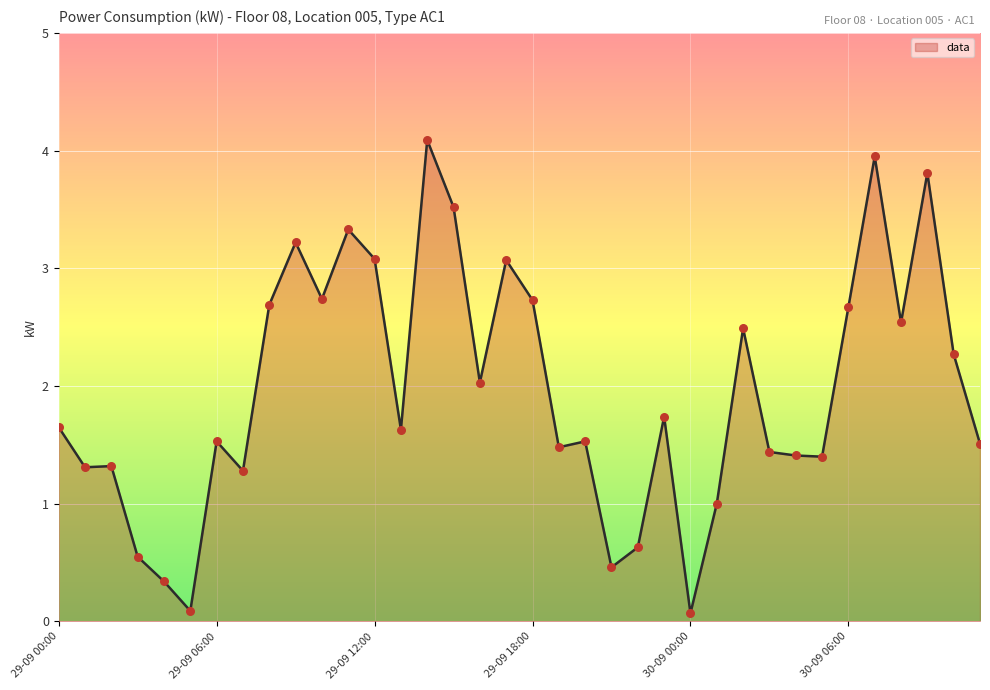

What is the greatest value displayed?

4.1